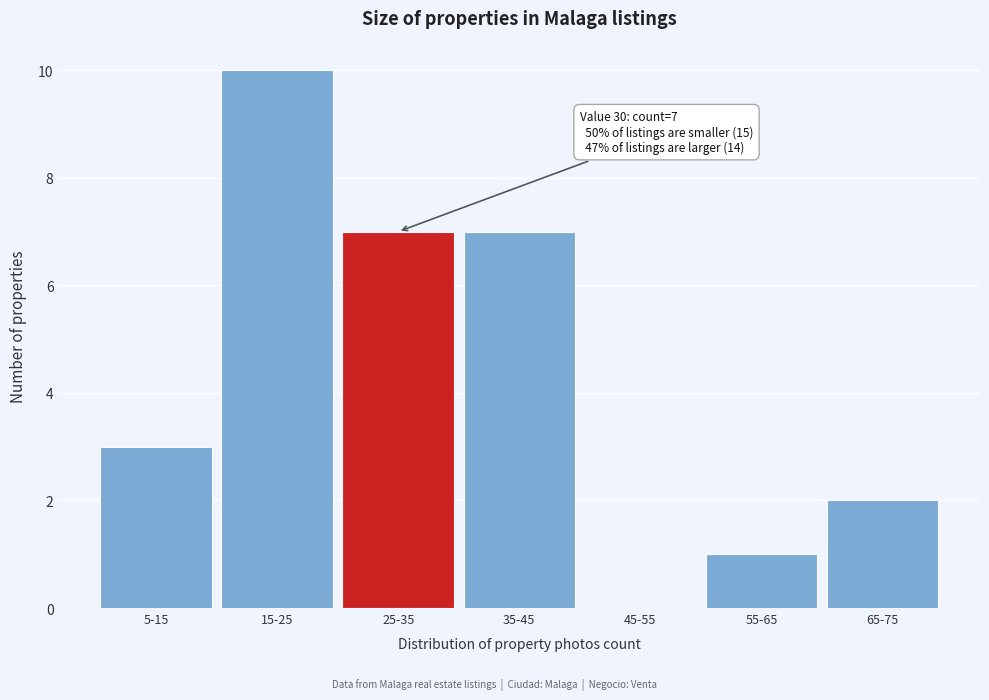

Reading left to right, what are all the values shown in this chart?

5-15=3	15-25=10	25-35=7	35-45=7	45-55=0	55-65=1	65-75=2